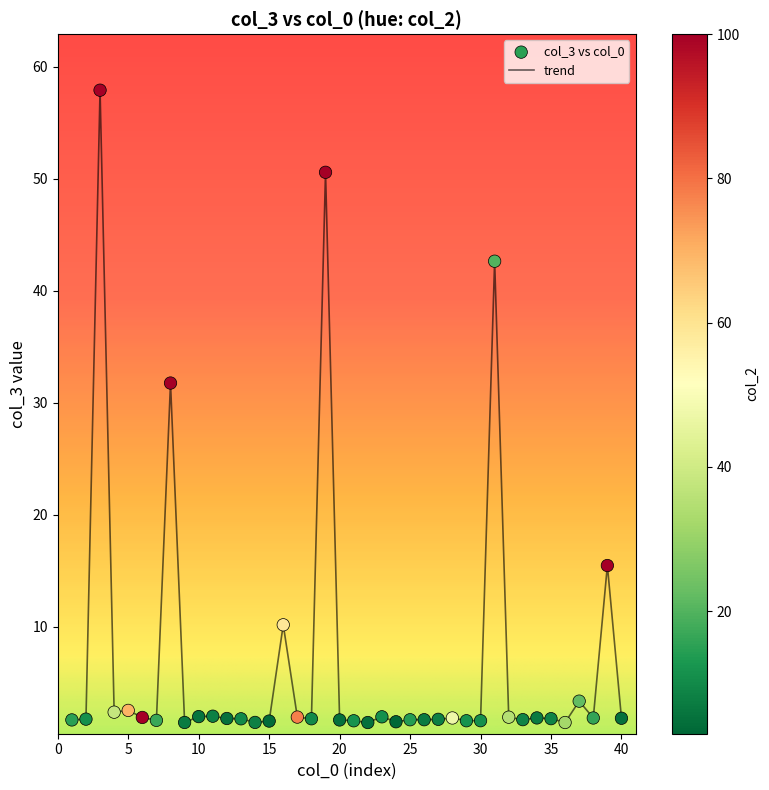

What is the difference between the maximum and minimum values?

56.4